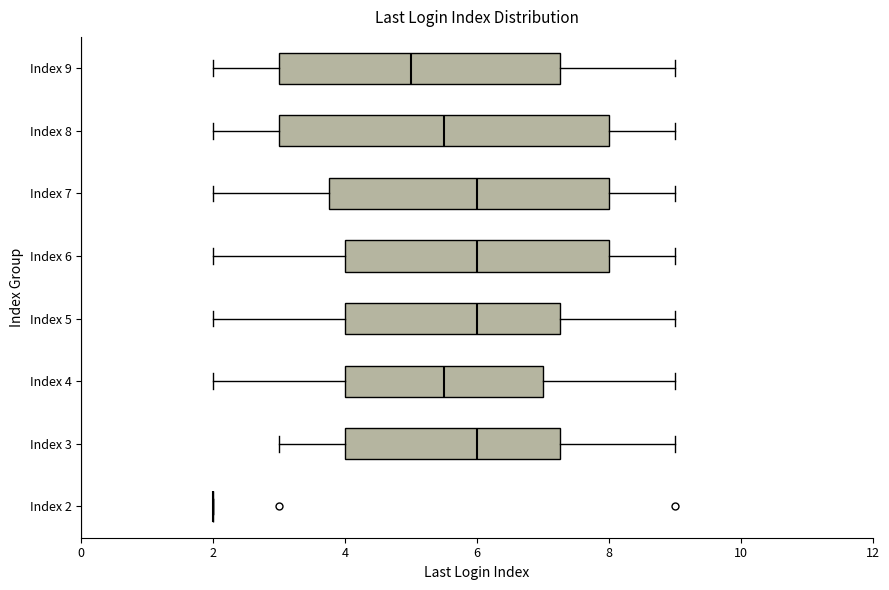

Which box is the widest, from its left edge to its right edge?

Index 8